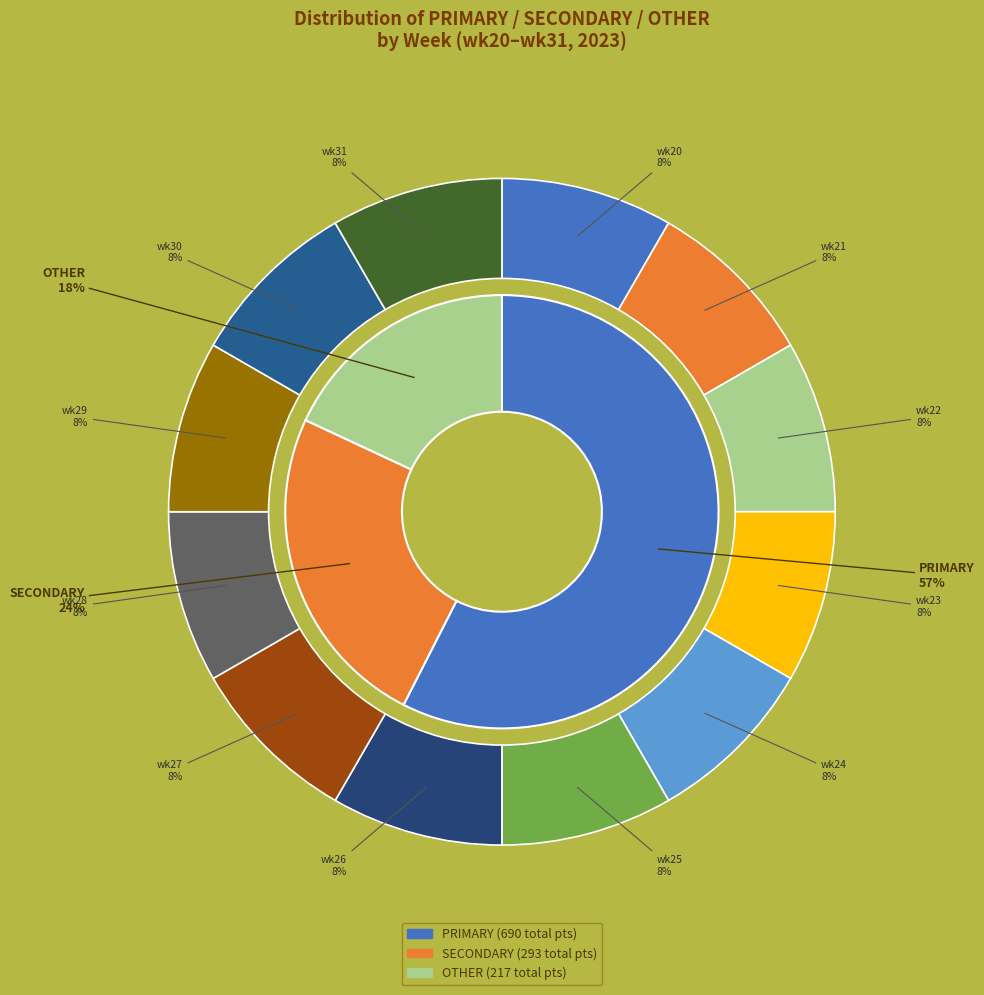

How many slices are in this pie chart?

12